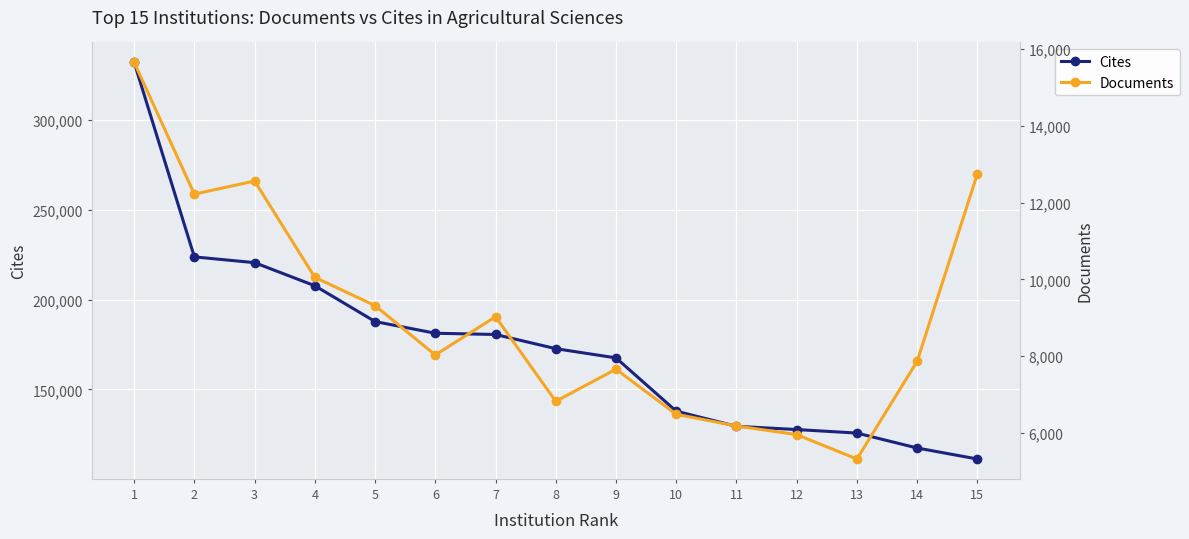

What is the sum of the Cites values at 10 and 3?

358565